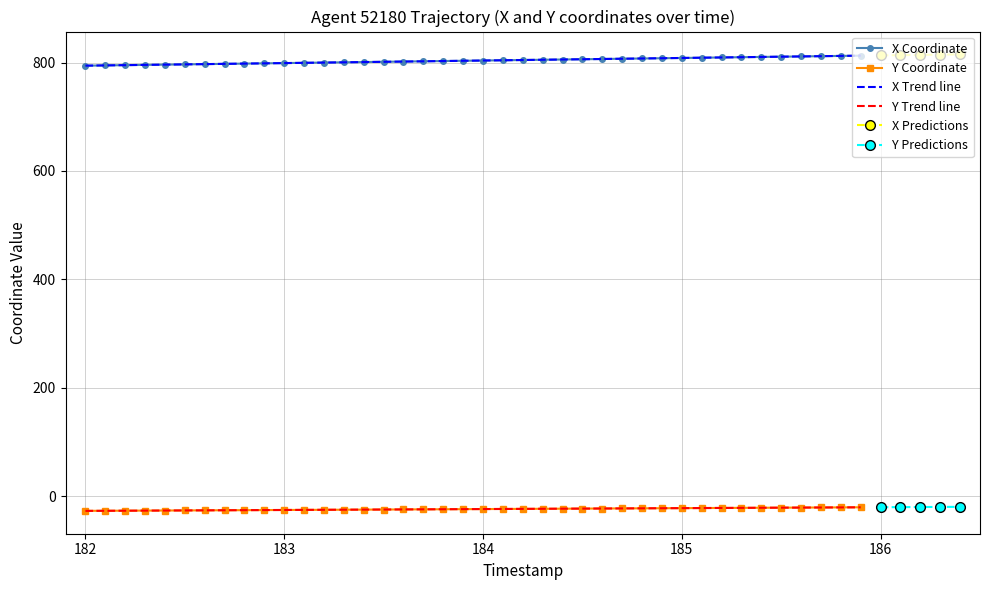

What is the lowest value of the Y Coordinate series?

-26.8